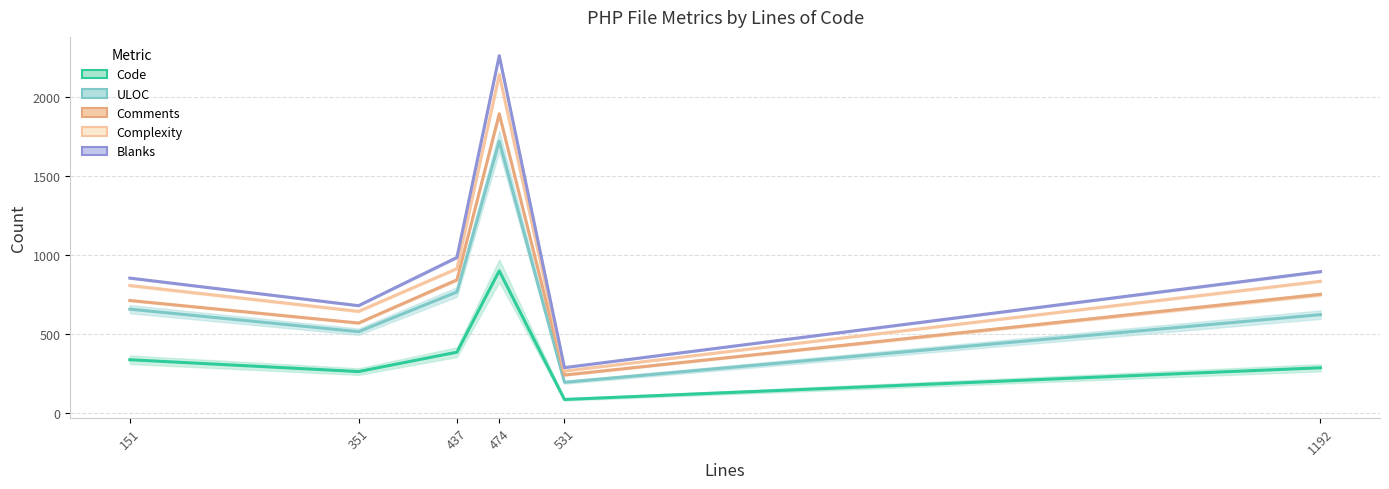

Reading left to right, list all the values displayed in this chart.

Code: 151=335	351=260	437=383	474=899	531=83	1192=284
ULOC: 151=656	351=513	437=765	474=1722	531=192	1192=621
Comments: 151=711	351=568	437=842	474=1895	531=238	1192=750
Complexity: 151=806	351=642	437=913	474=2144	531=263	1192=833
Blanks: 151=853	351=678	437=984	474=2264	531=285	1192=894